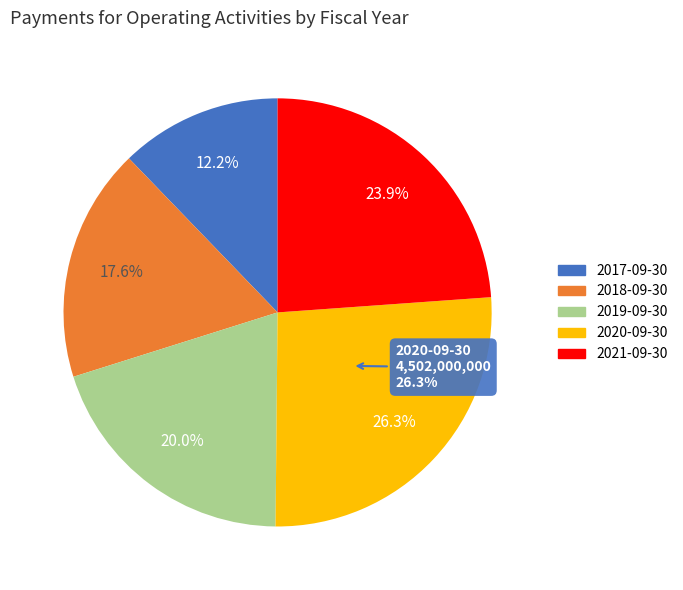

The 2017-09-30 slice represents 6% of the pie. True or false?

False